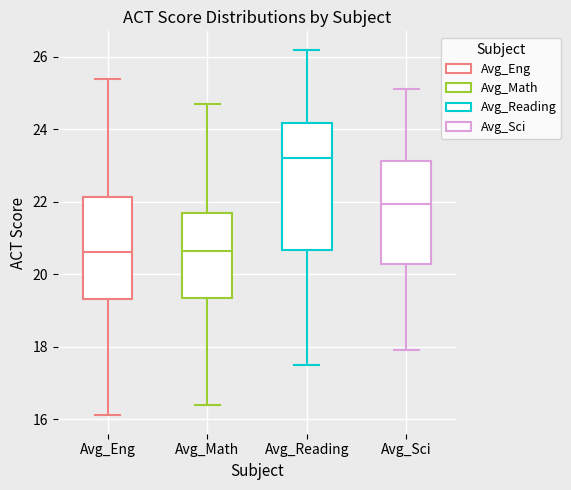

Where is the lower edge of the box for Avg_Reading on the y-axis? The values are not printed on the chart, so give them approximately, as read against the axis.

20.6